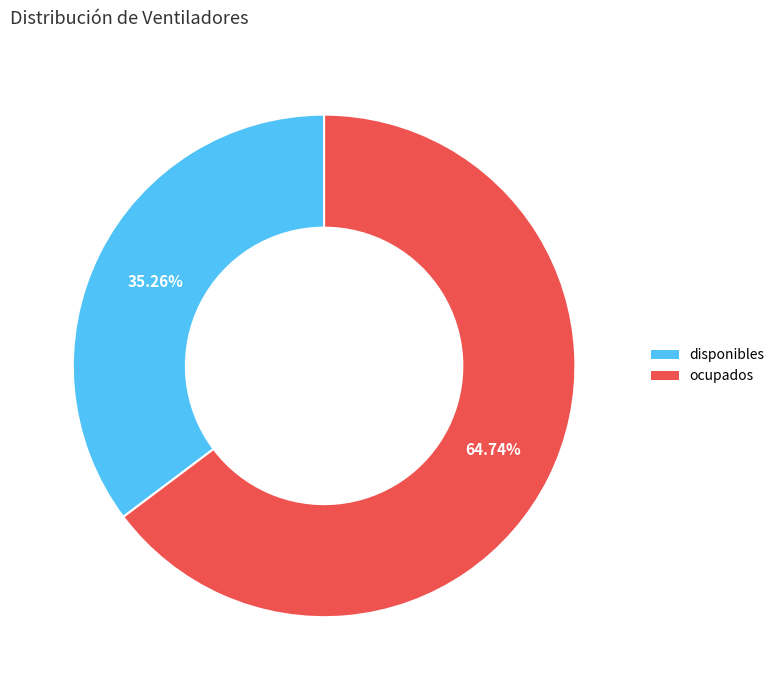

Rank the categories by value from lowest to highest.

disponibles, ocupados